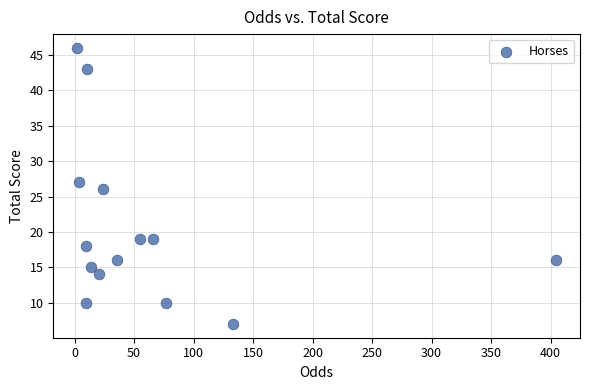

What is the range of Y values (max minus min)?

39